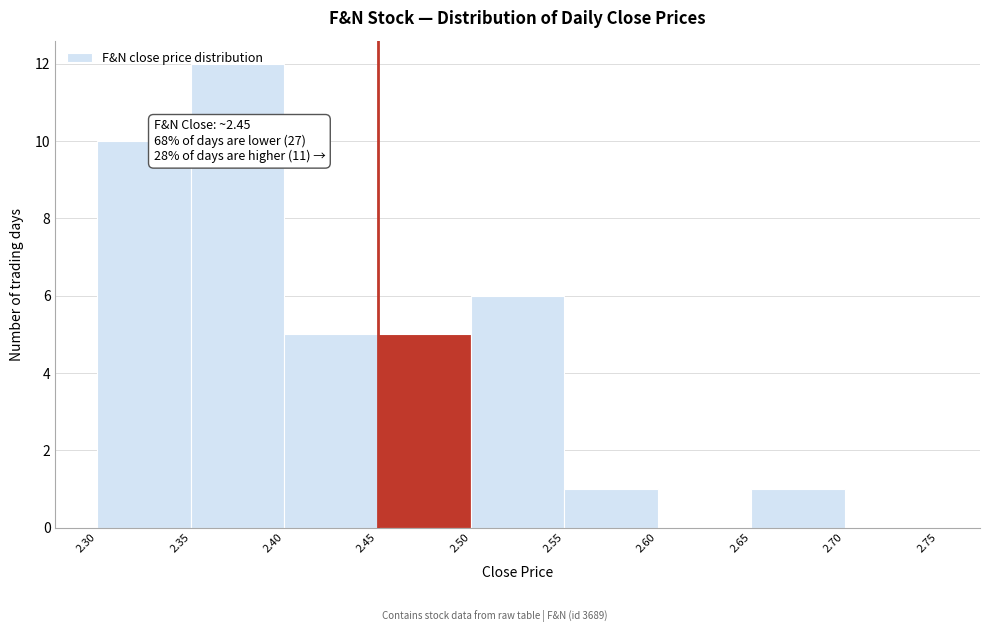

Which range on the x-axis has the tallest bar?

2.35 to 2.40